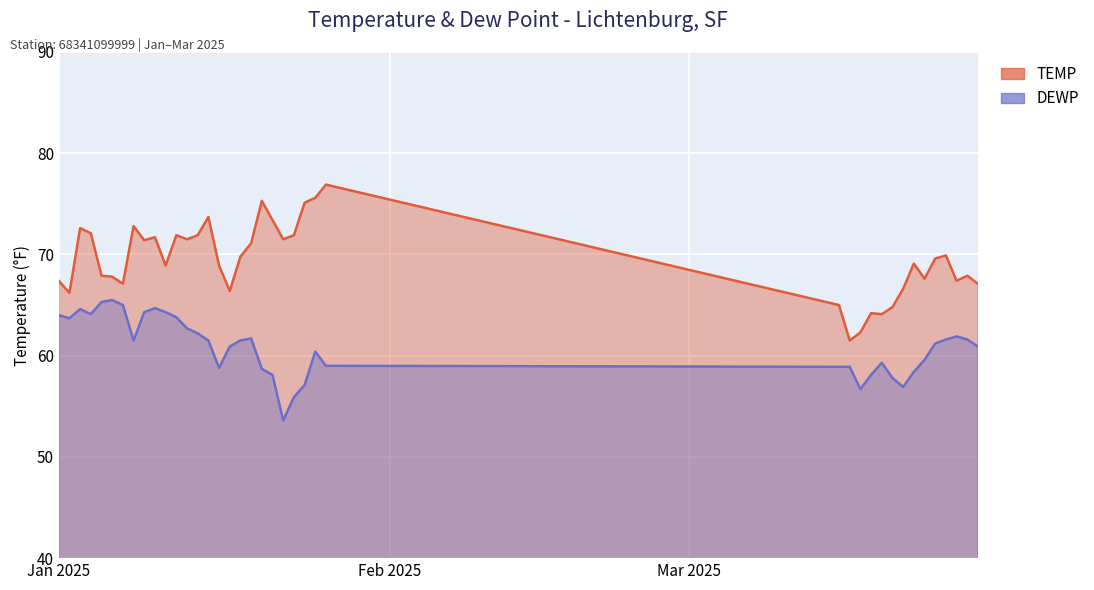

True or false: DEWP and TEMP intersect in this chart.

False